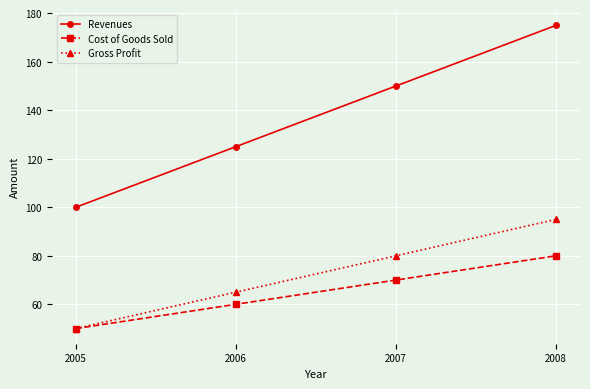

Which series has the largest total across all categories?

Revenues